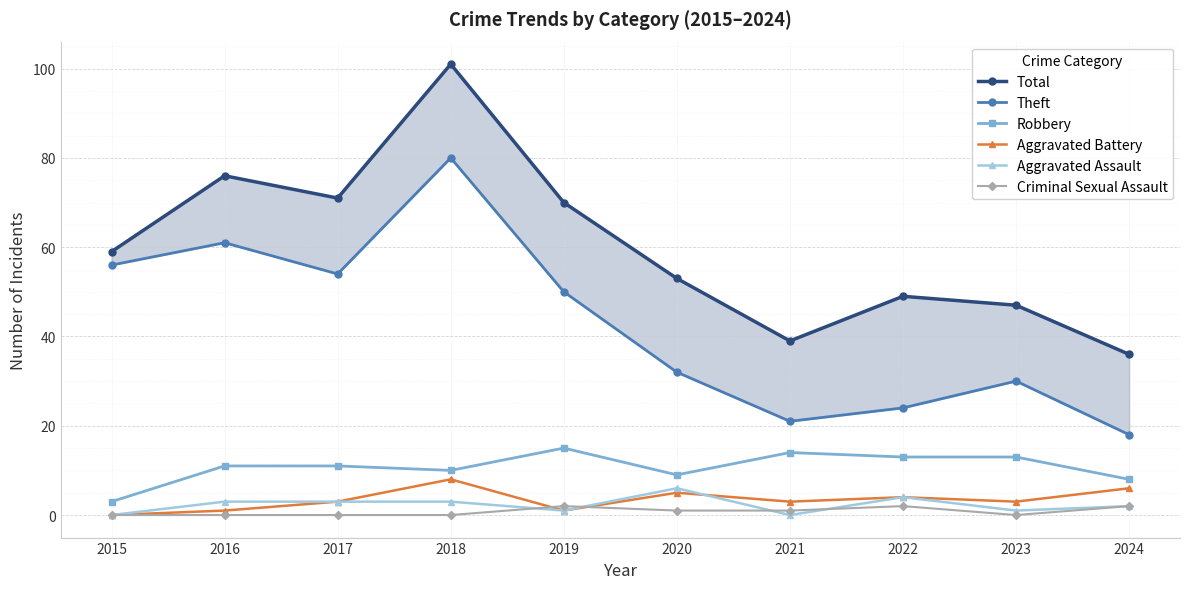

Reading left to right, list all the values displayed in this chart.

Total: 2015=59	2016=76	2017=71	2018=101	2019=70	2020=53	2021=39	2022=49	2023=47	2024=36
Theft: 2015=56	2016=61	2017=54	2018=80	2019=50	2020=32	2021=21	2022=24	2023=30	2024=18
Robbery: 2015=3	2016=11	2017=11	2018=10	2019=15	2020=9	2021=14	2022=13	2023=13	2024=8
Aggravated Battery: 2015=0	2016=1	2017=3	2018=8	2019=1	2020=5	2021=3	2022=4	2023=3	2024=6
Aggravated Assault: 2015=0	2016=3	2017=3	2018=3	2019=1	2020=6	2021=0	2022=4	2023=1	2024=2
Criminal Sexual Assault: 2015=0	2016=0	2017=0	2018=0	2019=2	2020=1	2021=1	2022=2	2023=0	2024=2